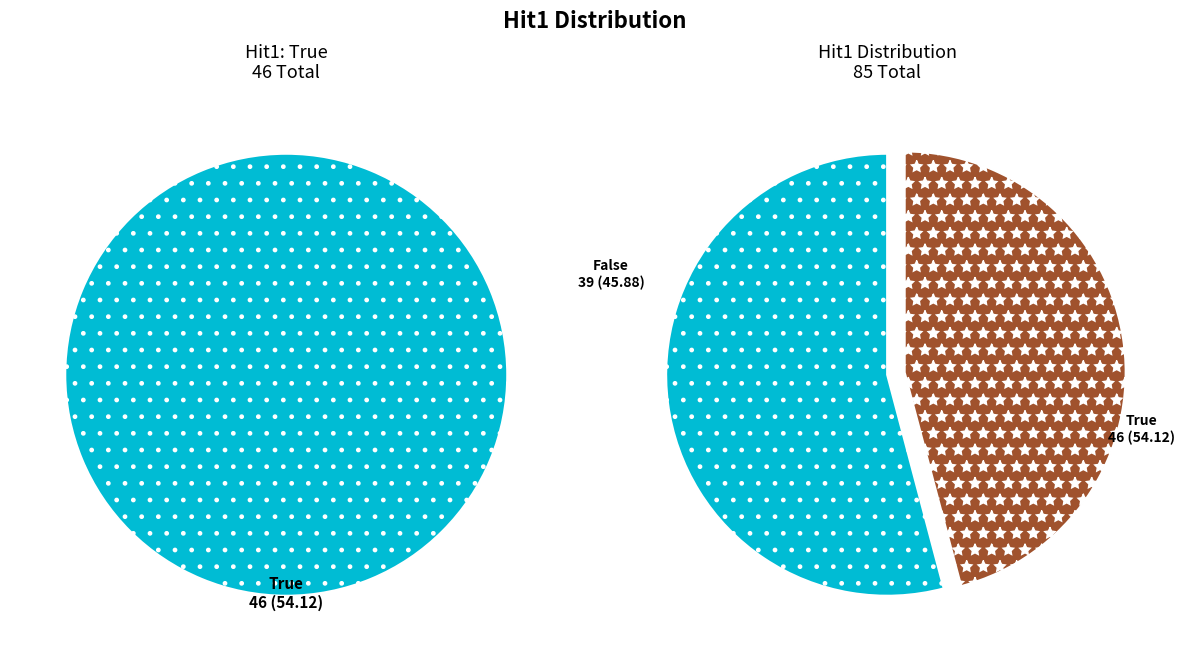

How many slices are in this pie chart?

2